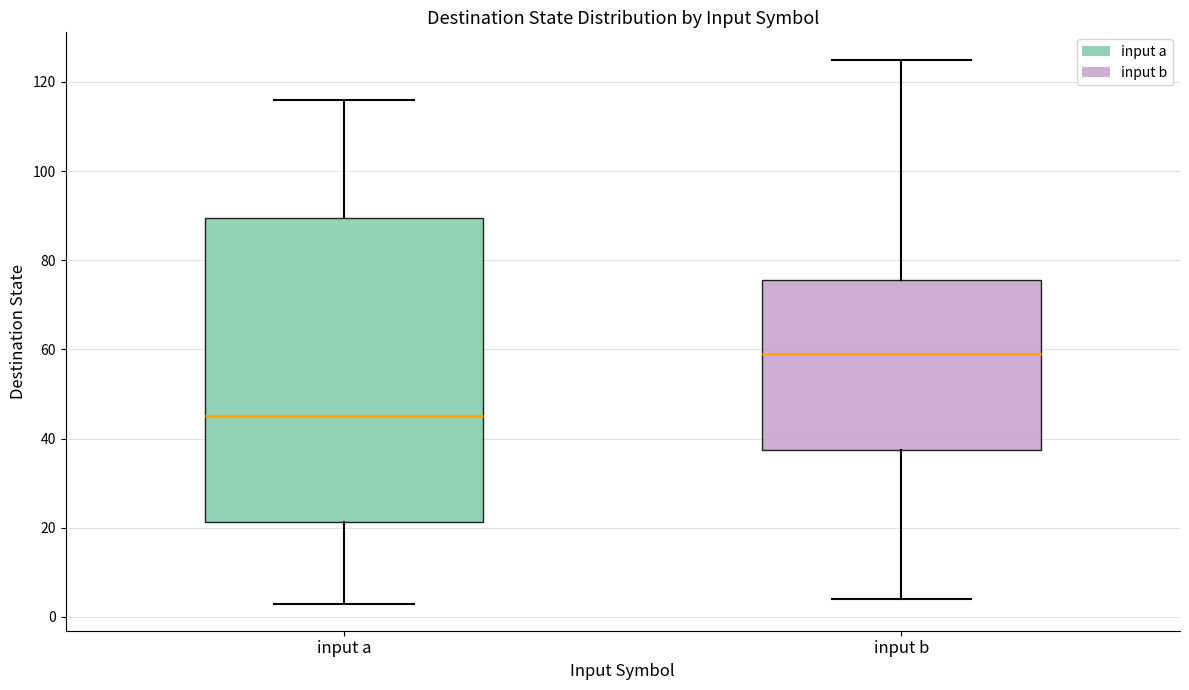

Comparing the boxes themselves (not the whiskers), which one is the tallest?

input a